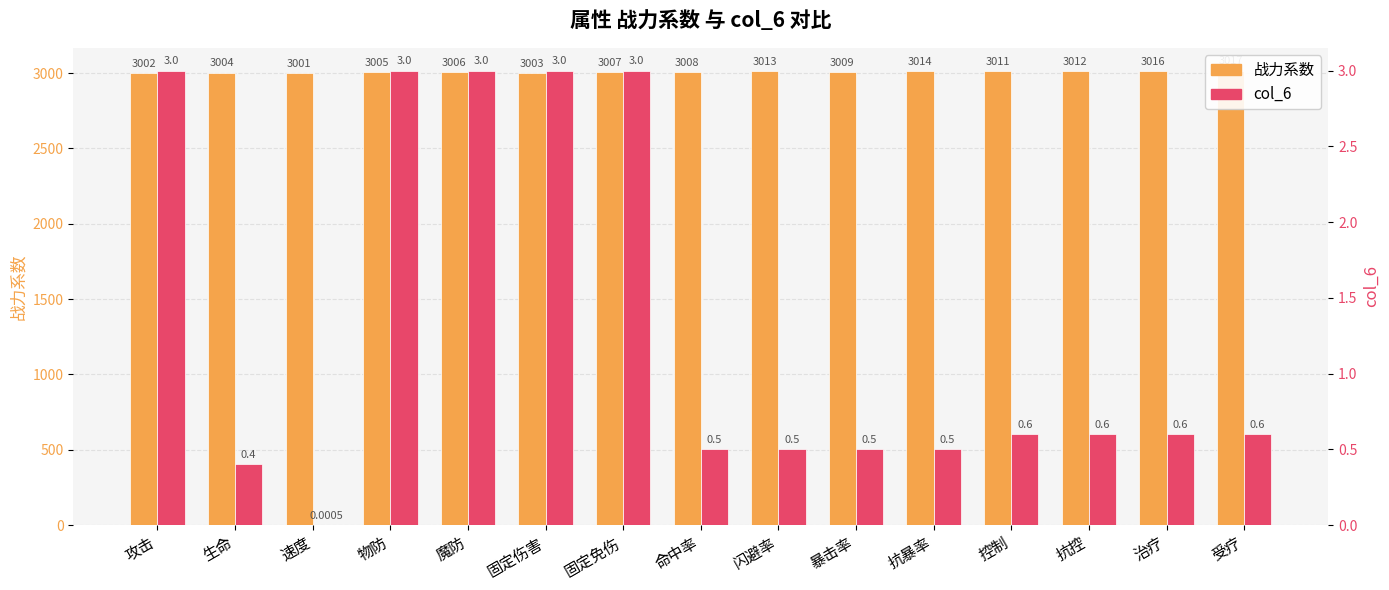

At which category is the sum across all series the highest?

受疗